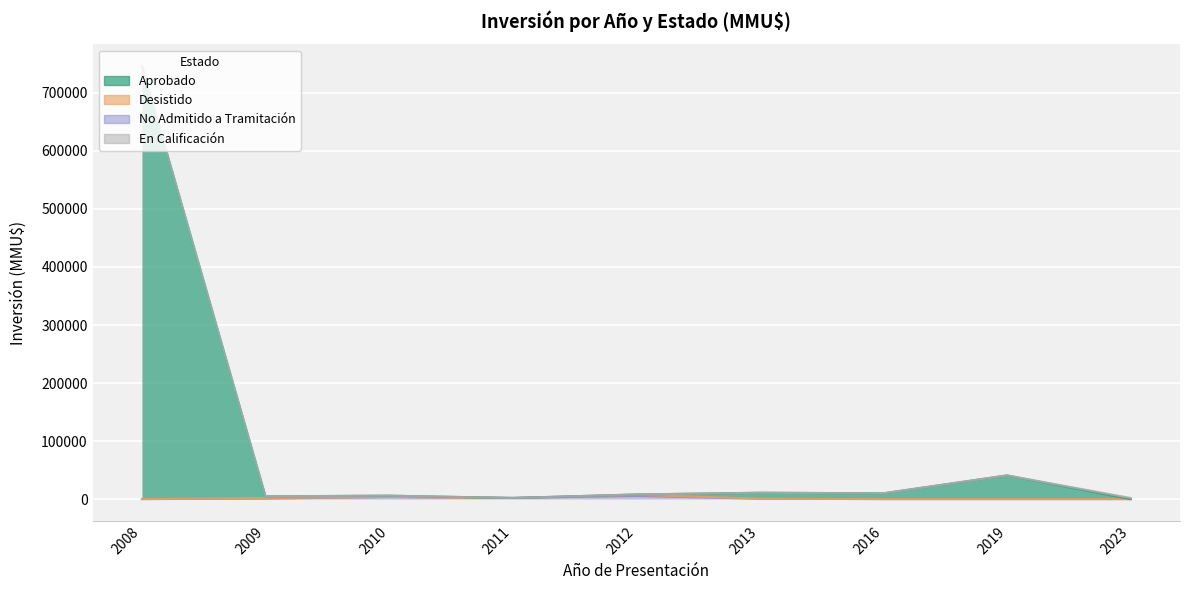

How many values in the No Admitido a Tramitación series are below 700?

4